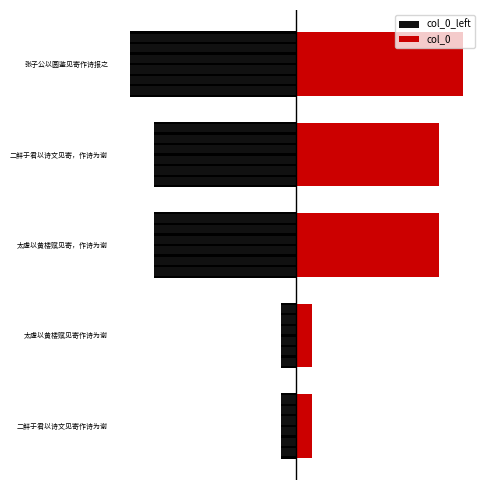

Is it true that col_0 equals 181552.2 at 张子公以圆鉴见寄作诗报之?

False